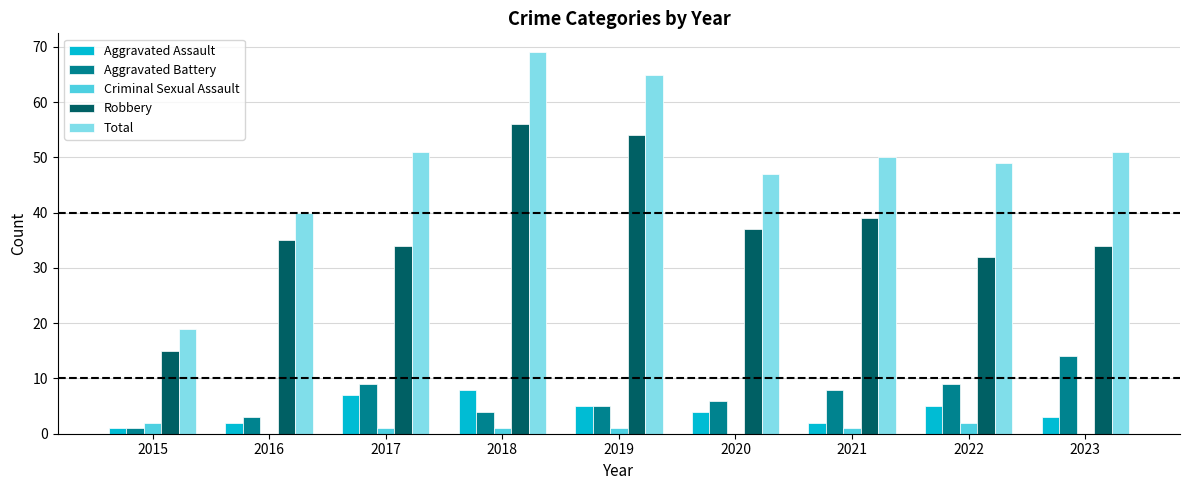

Which series has the largest total across all categories?

Total